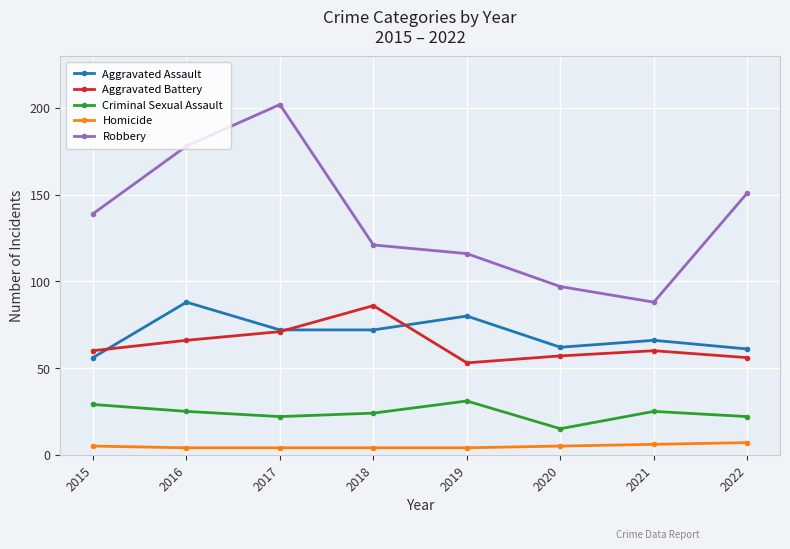

The value of Criminal Sexual Assault at 2021 is 7. True or false?

False